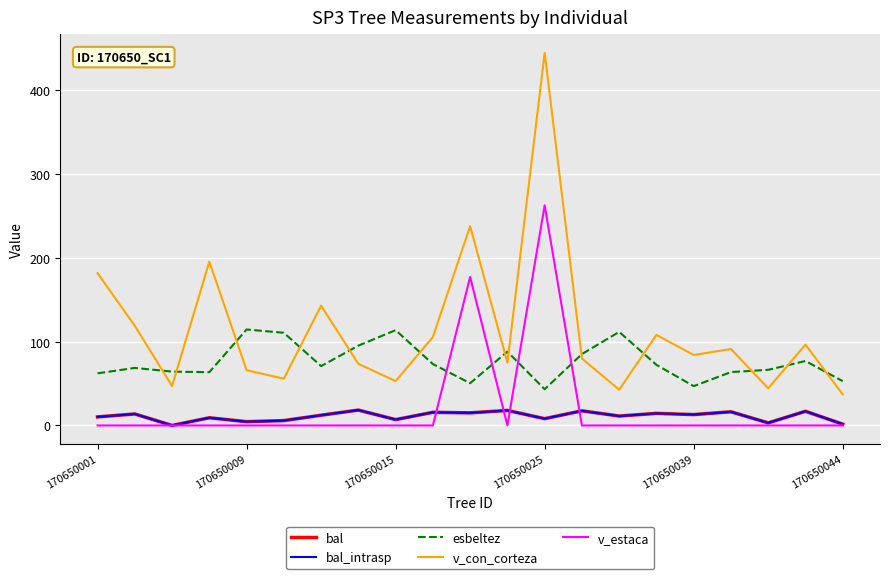

Which series has the largest total across all categories?

v_con_corteza